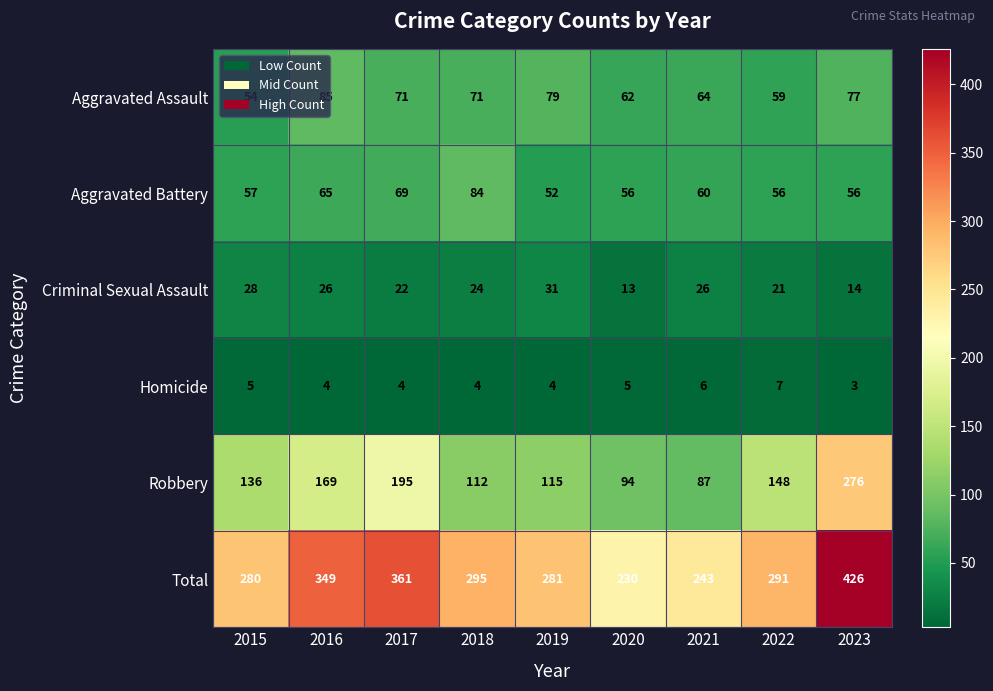

Which series has the largest total across all categories?

Total